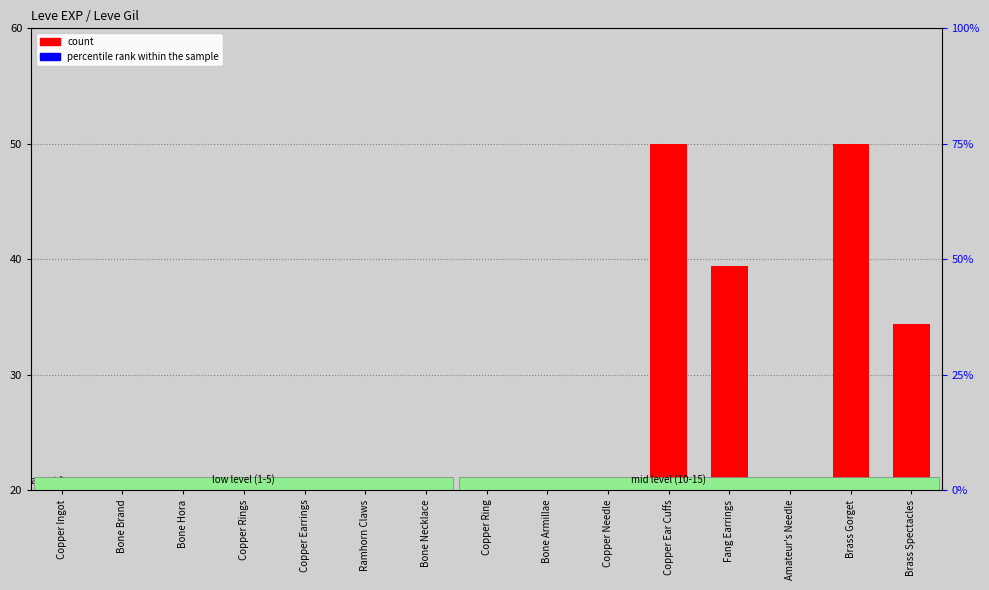

How many groups of bars are there?

15